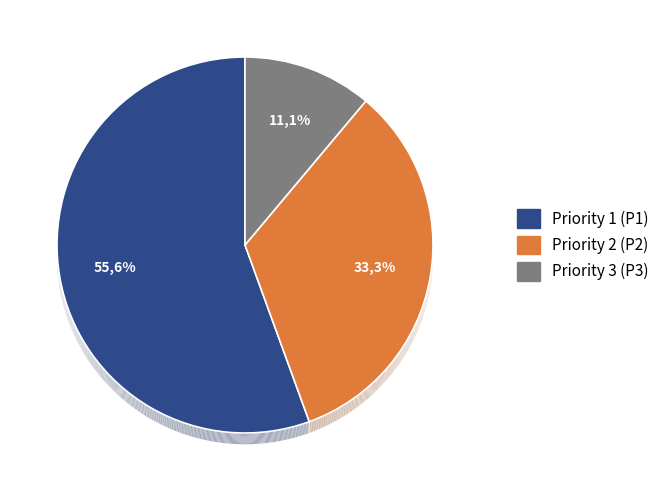

Which category has the smallest portion of the pie?

Priority 3